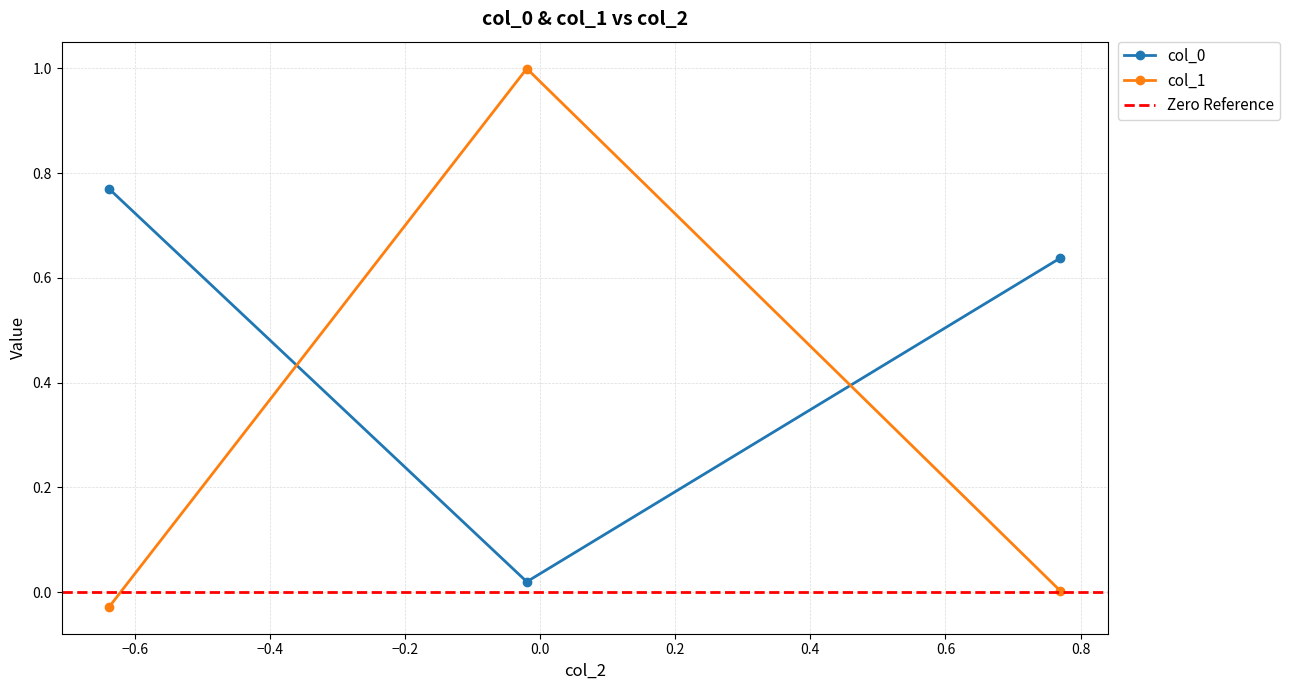

At how many categories does at least one series exceed 0?

3